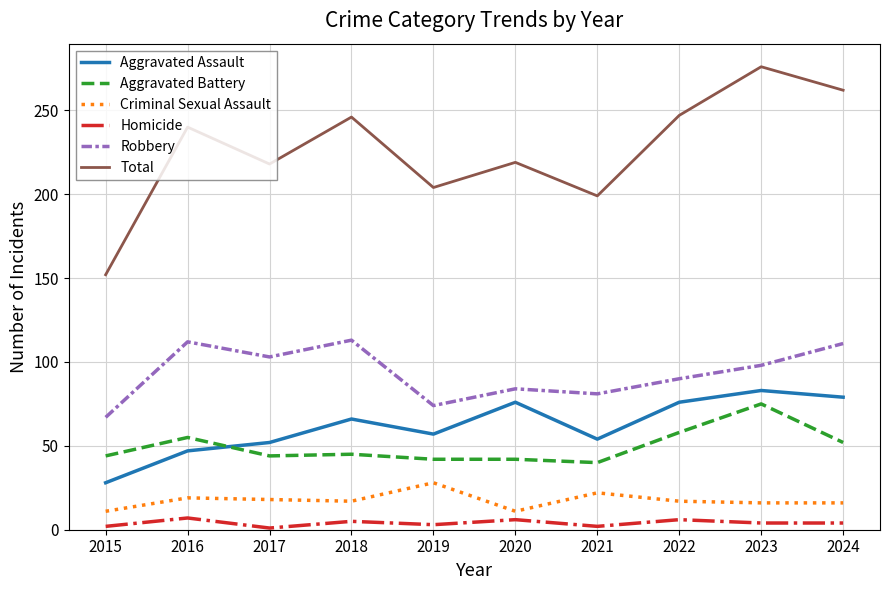

What is the difference between the maximum and minimum values in the Robbery series?

46